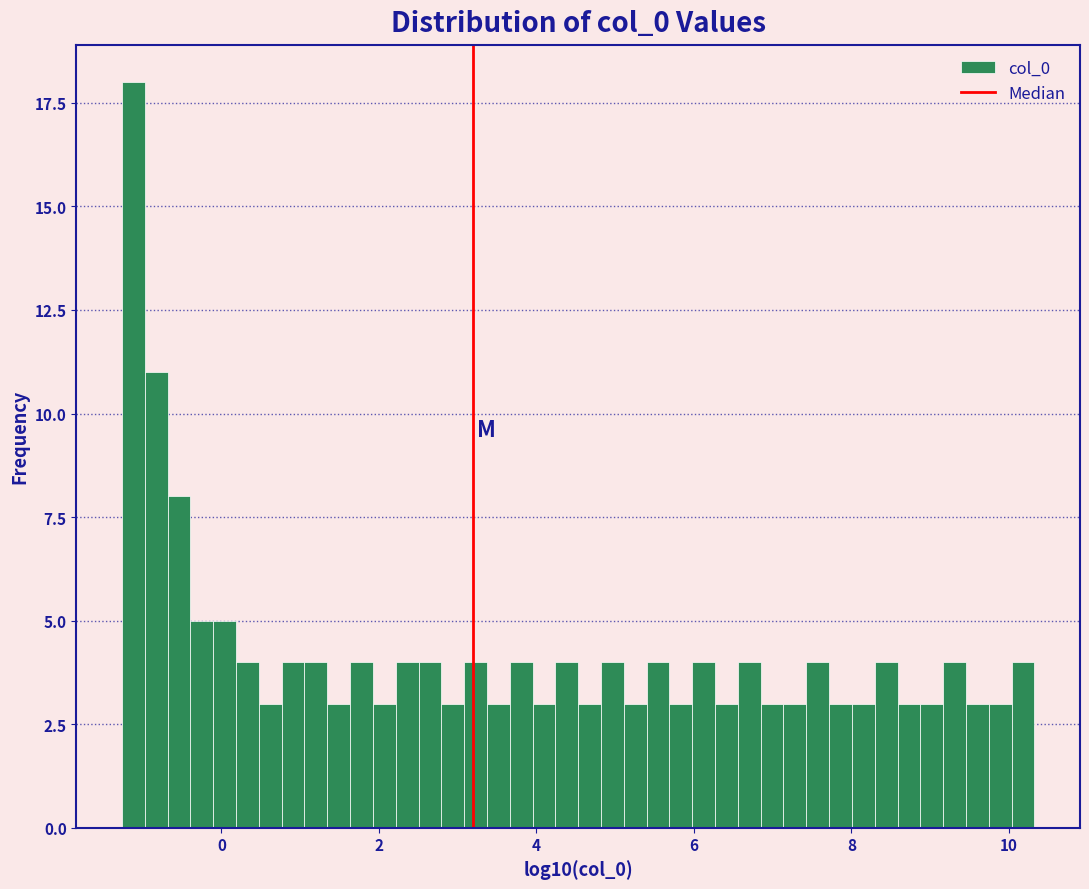

Around what value on the x-axis is the tallest bar? Give the approximate position of its centre, as read against the axis.

-1.2